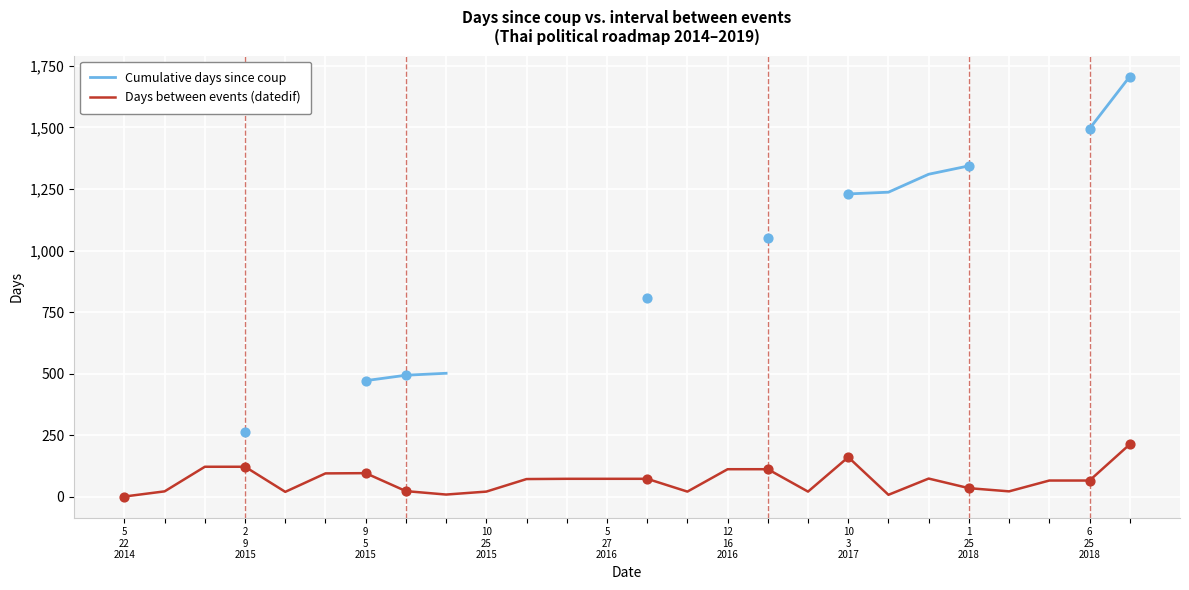

At which category is the sum across all series the highest?

25